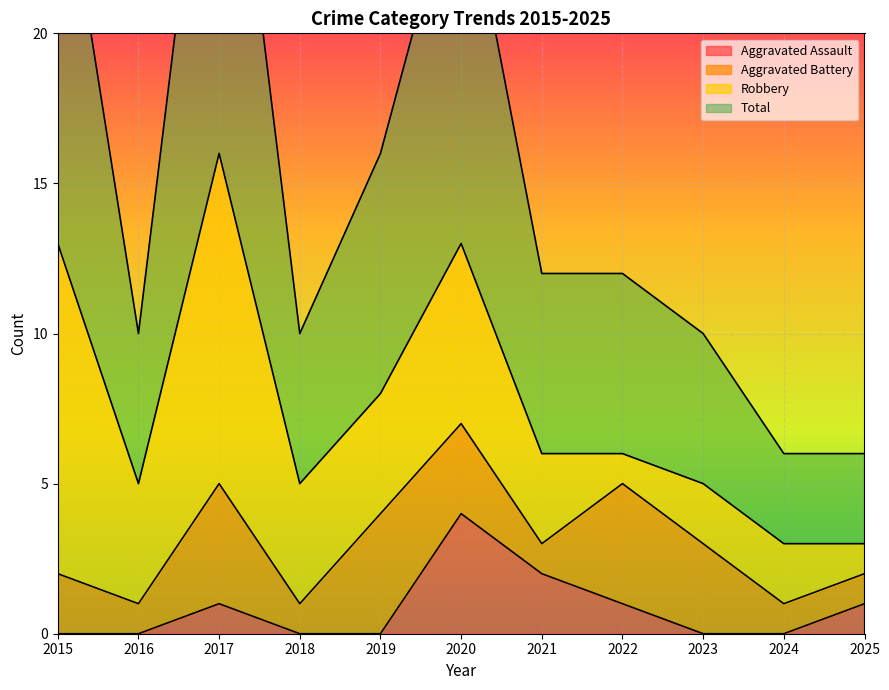

At which category does the chart reach its minimum across all series?

2015